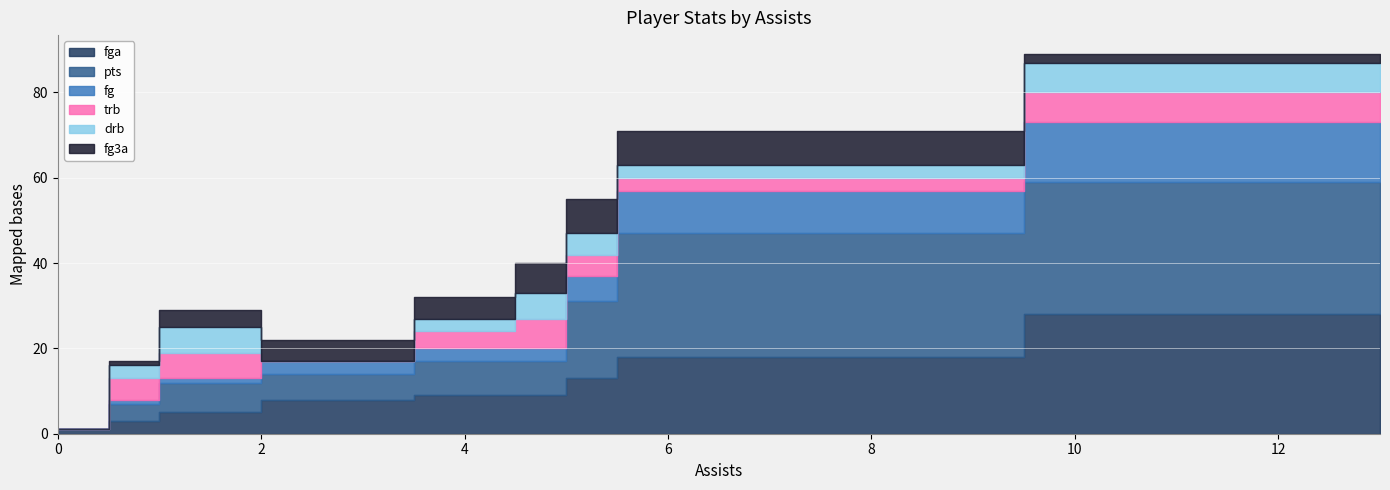

Between 1 and 4, which is larger?

4